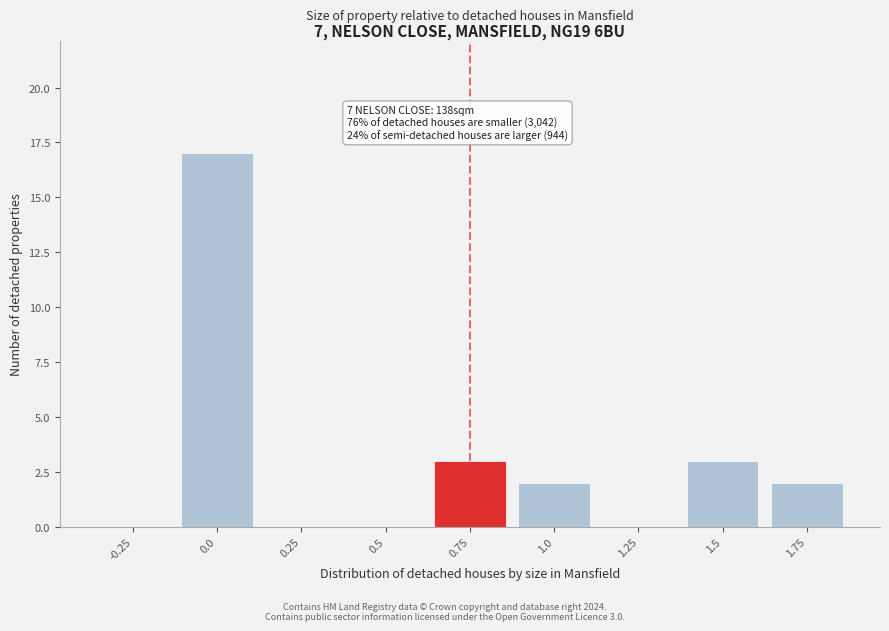

Reading right to left, list all the values displayed in this chart.

1.75=2	1.5=3	1.25=0	1.0=2	0.75=3	0.5=0	0.25=0	0.0=17	-0.25=0